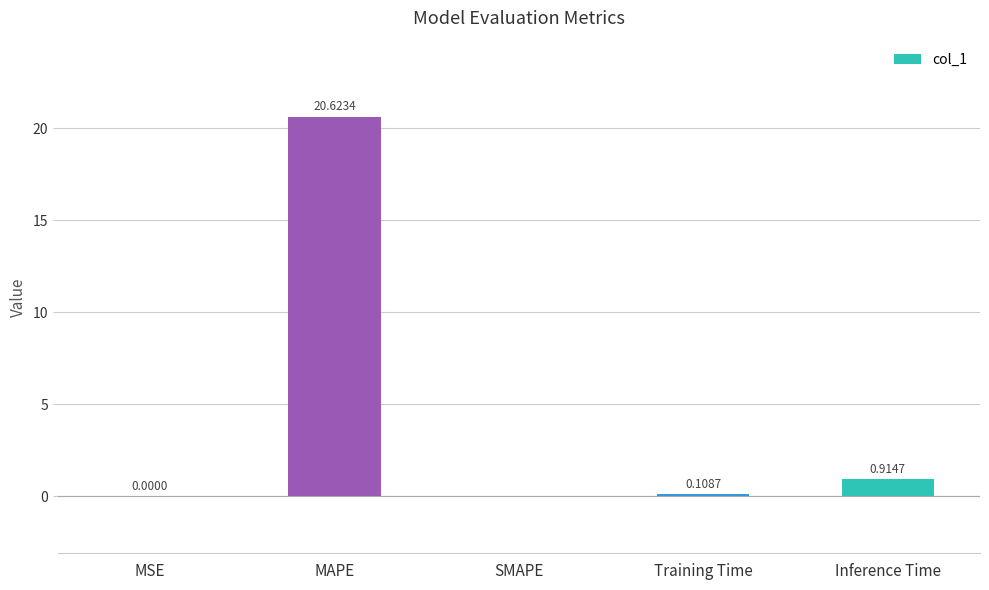

What is the sum of all values?

21.6